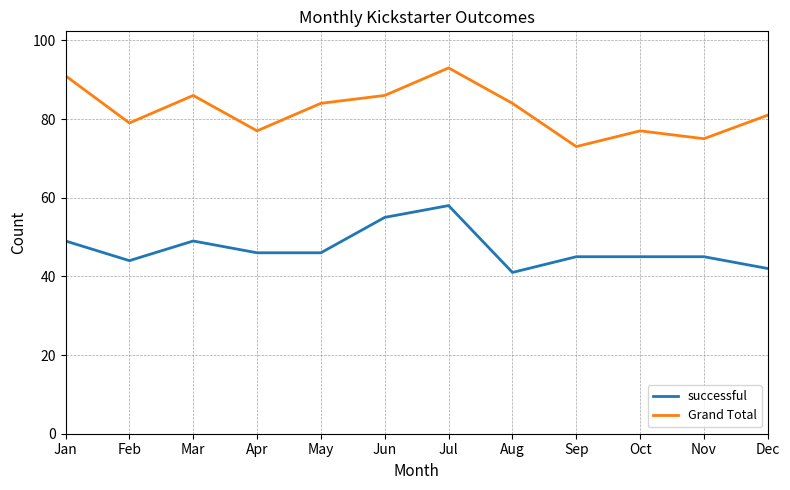

How many lines are shown in the chart?

2